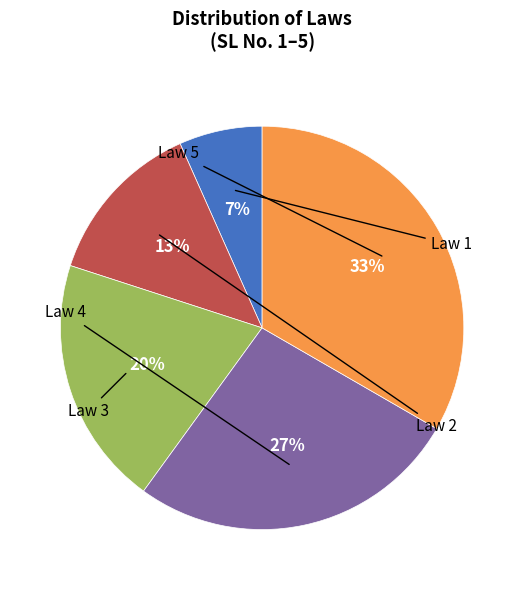

To the nearest percent, what is the average slice percentage?

20%